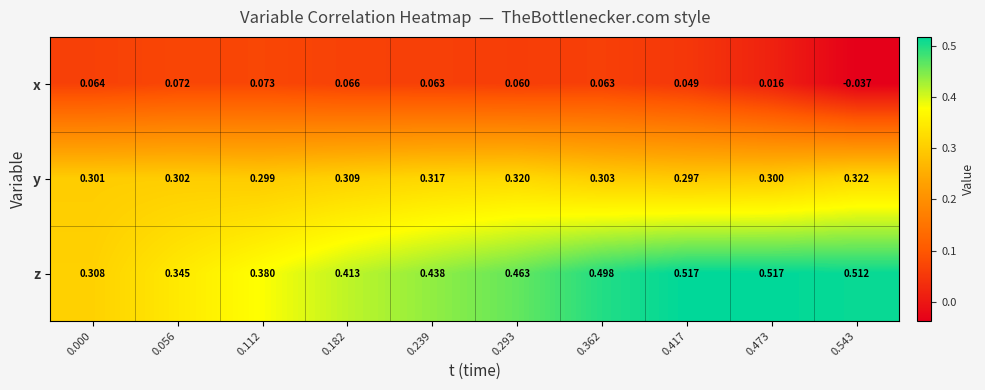

Which series has the largest range (max minus min)?

z